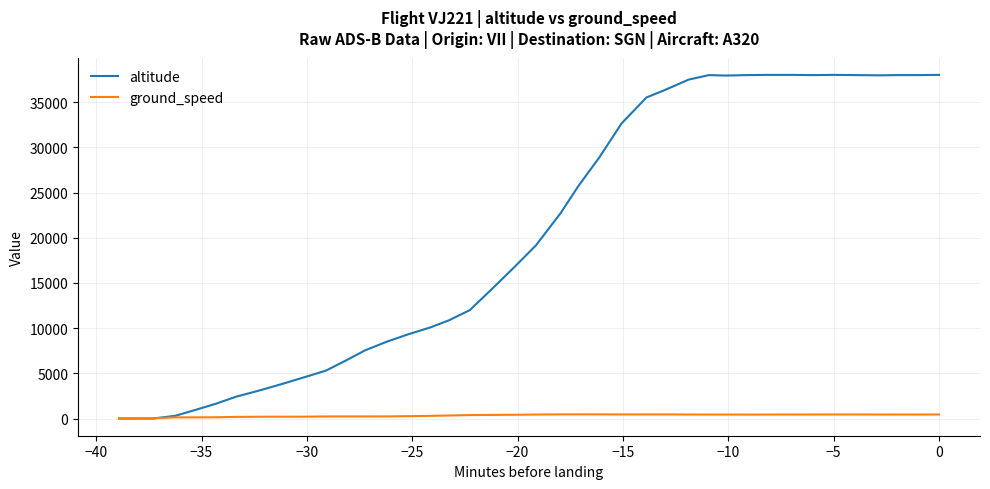

What is the greatest value displayed?

38025